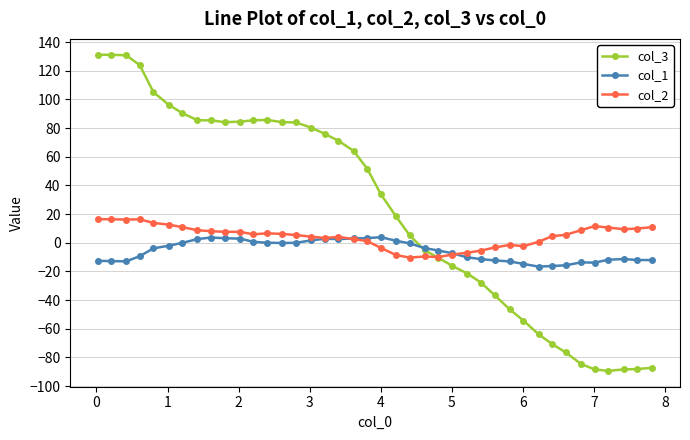

Which series ends up on top after the final intersection of col_1 and col_2?

col_2